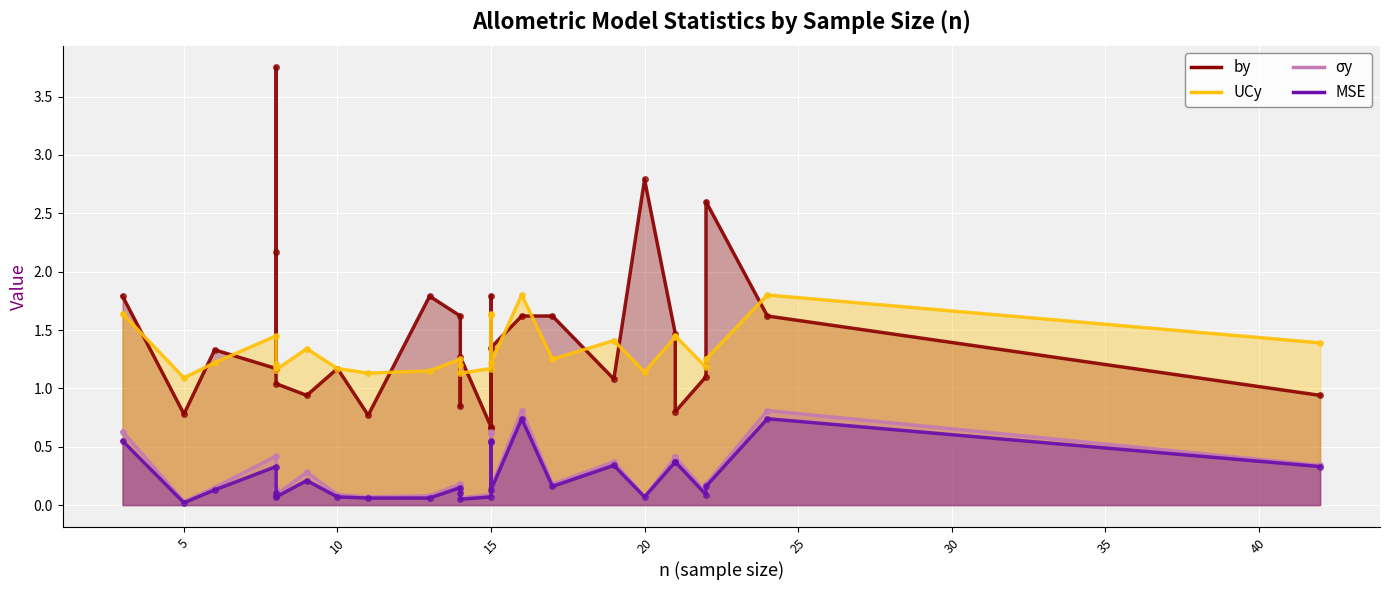

Which has a higher value, 14 or 22?

22